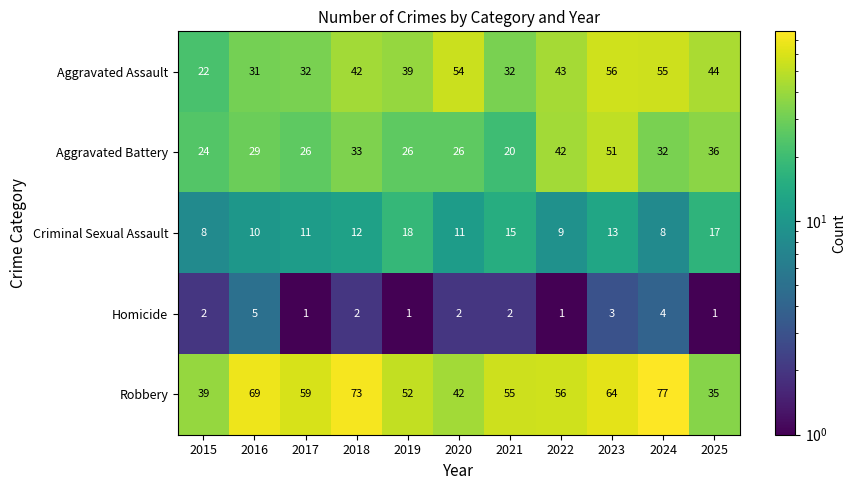

What is the sum of the Homicide values at 2019 and 2016?

6